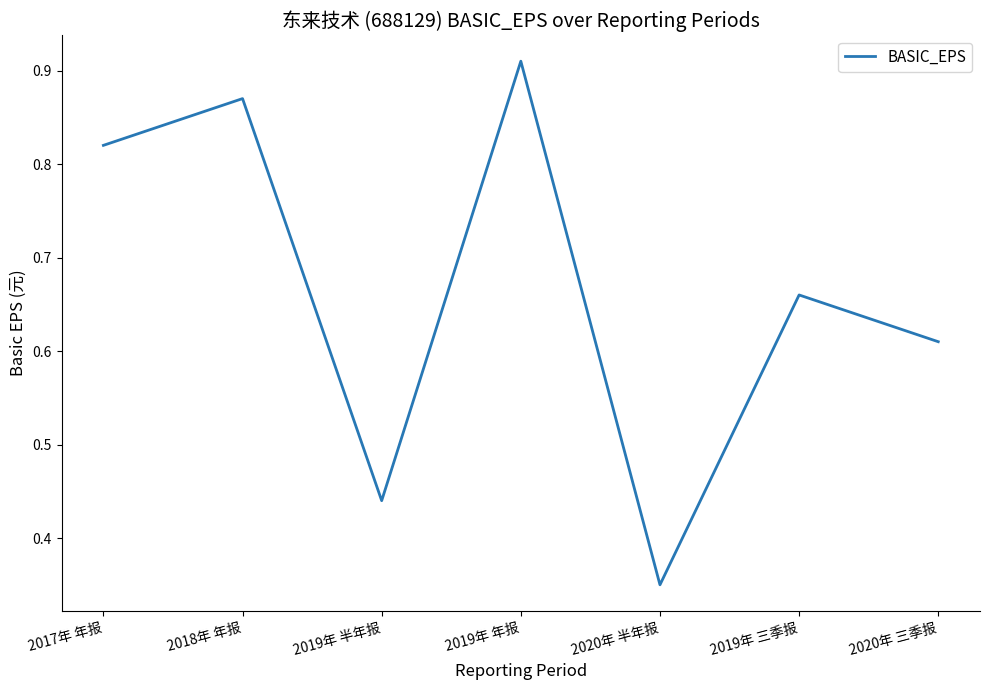

List the labels in order of value, largest first.

2019年 年报, 2018年 年报, 2017年 年报, 2019年 三季报, 2020年 三季报, 2019年 半年报, 2020年 半年报